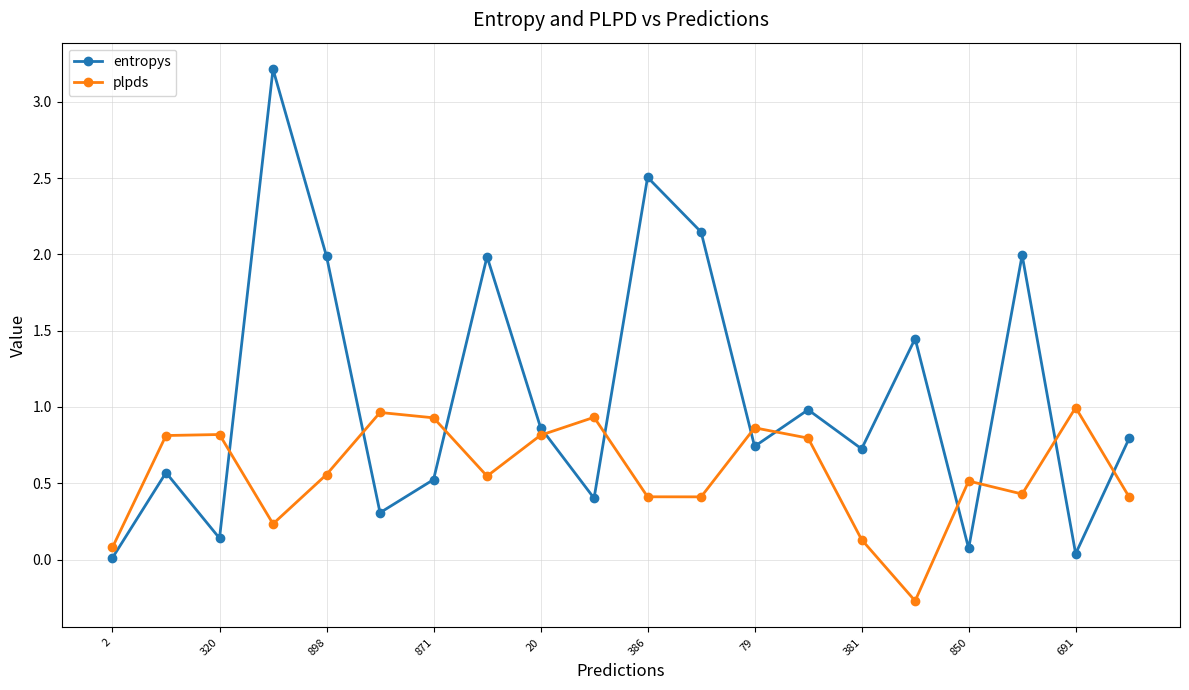

What is the sum of all plpds values?

11.4